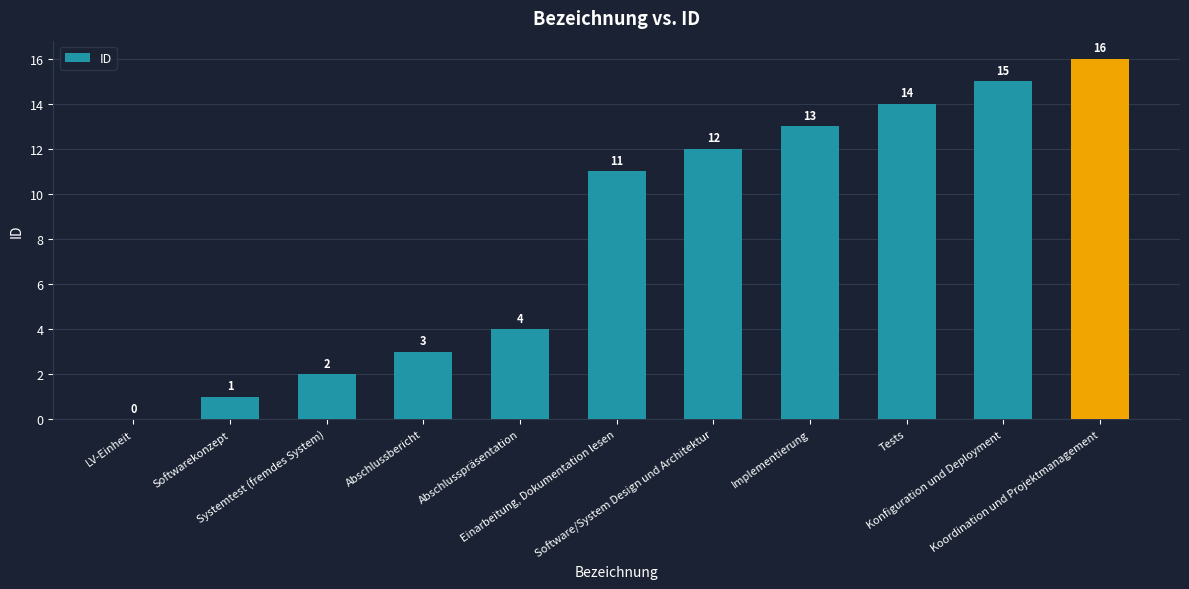

Are the bars horizontal?

No